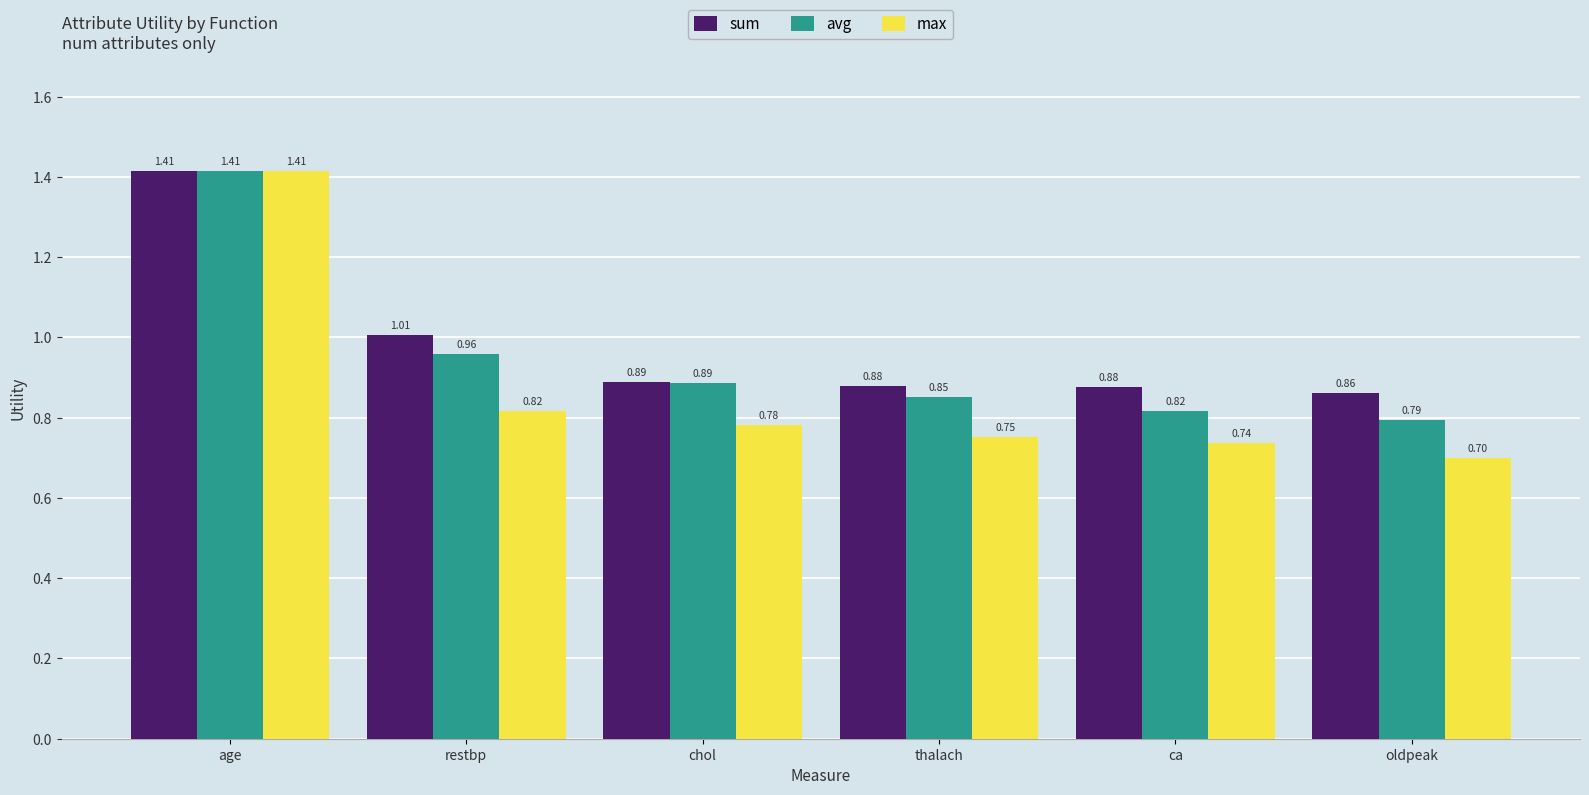

Rank the categories by max value from highest to lowest.

age, restbp, chol, thalach, ca, oldpeak